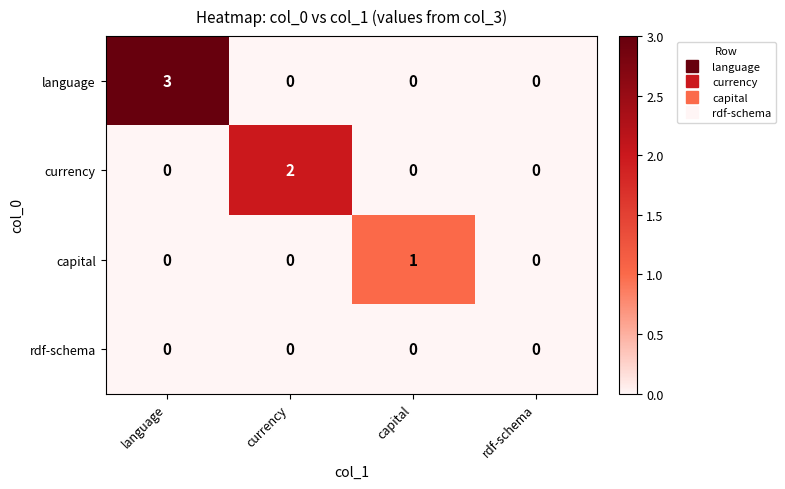

Rank the series by their maximum value, from highest to lowest.

language, currency, capital, rdf-schema